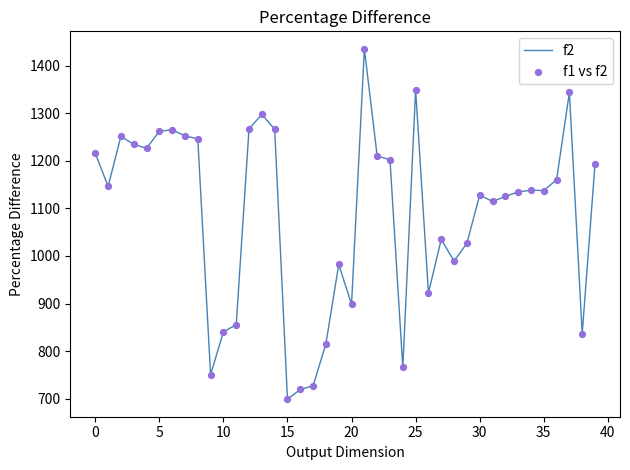

What is the difference between the maximum and minimum values?

736.0